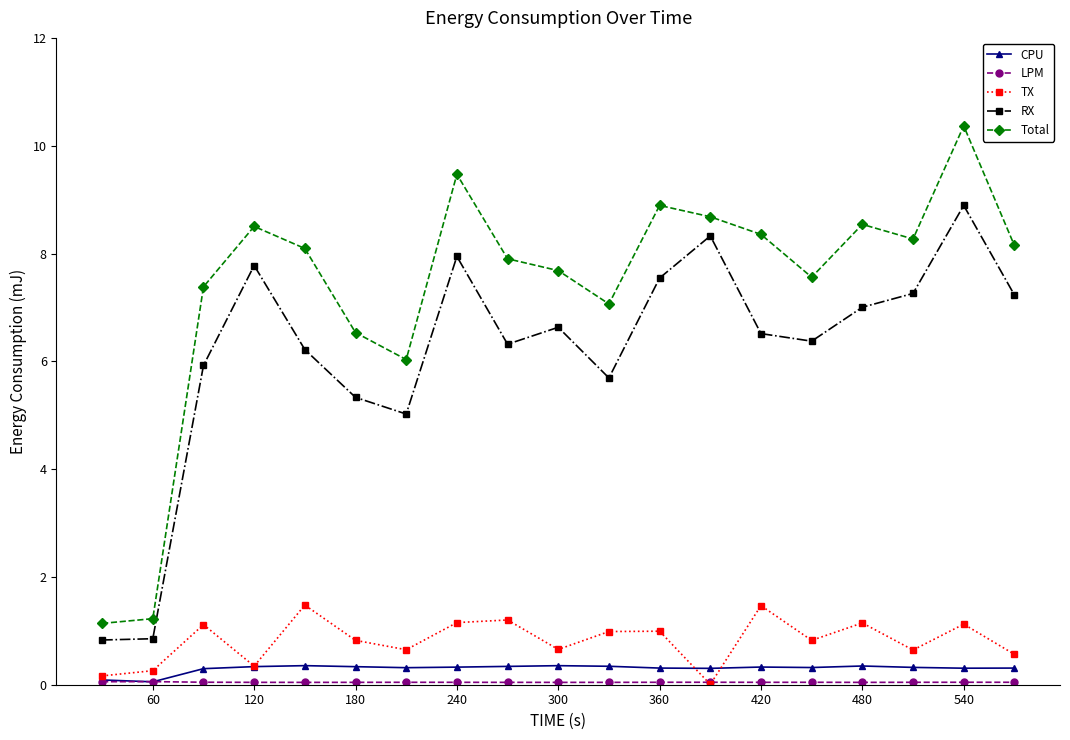

True or false: TX and RX cross at least once.

False